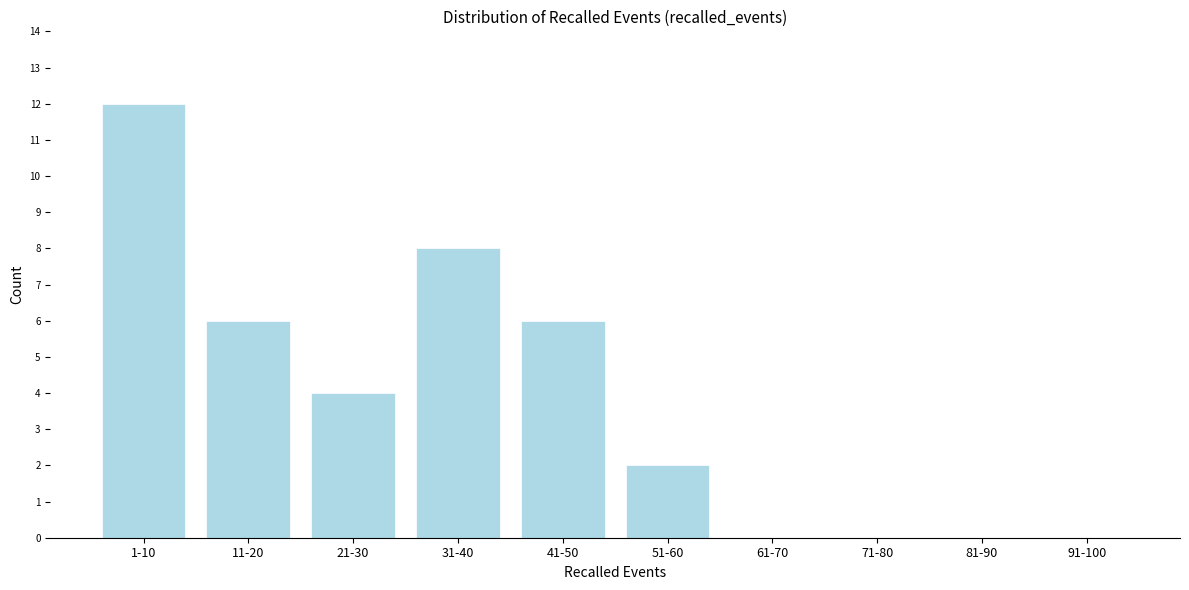

Reading right to left, what are all the values shown in this chart?

91-100=0	81-90=0	71-80=0	61-70=0	51-60=2	41-50=6	31-40=8	21-30=4	11-20=6	1-10=12